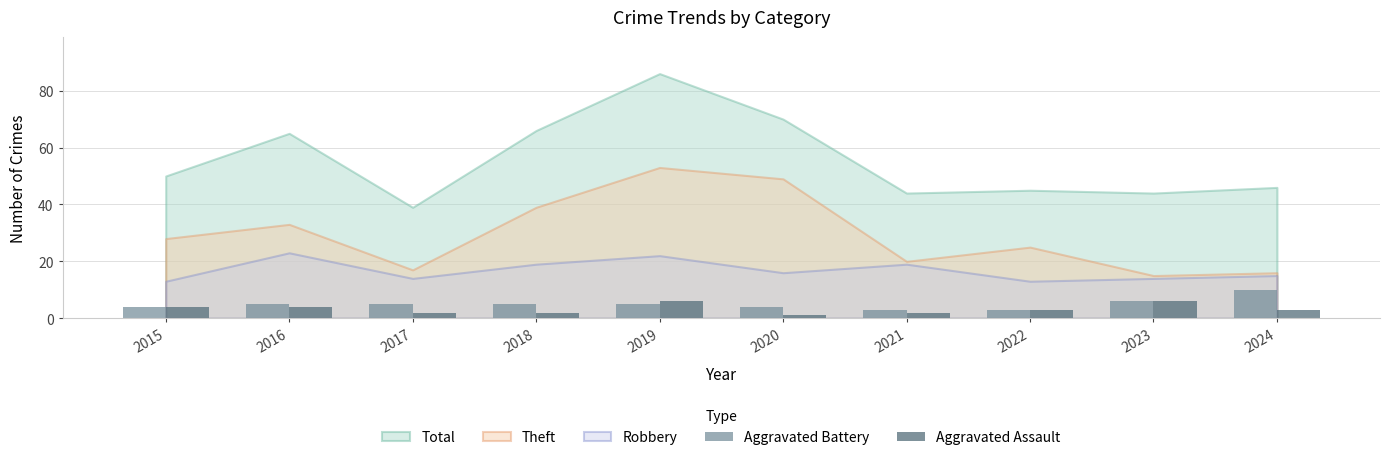

What is the greatest value displayed?

10